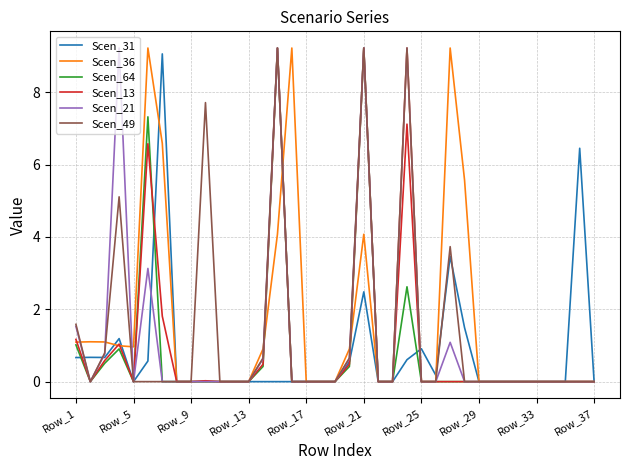

What is the maximum value for Scen_31?

9.1